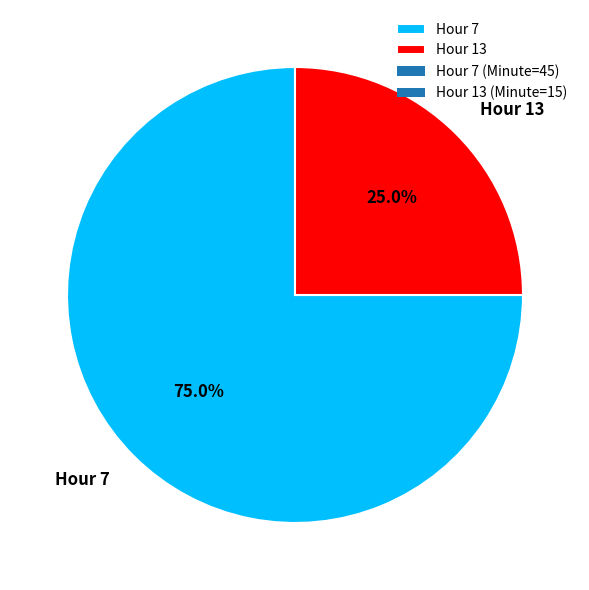

Count the number of slices in the pie.

2